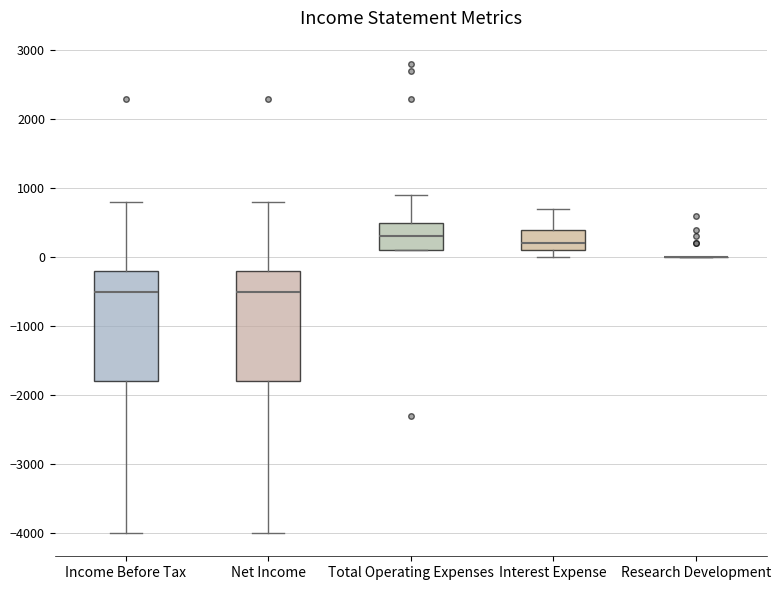

Where is the lower edge of the box for Interest Expense on the y-axis? The values are not printed on the chart, so give them approximately, as read against the axis.

100